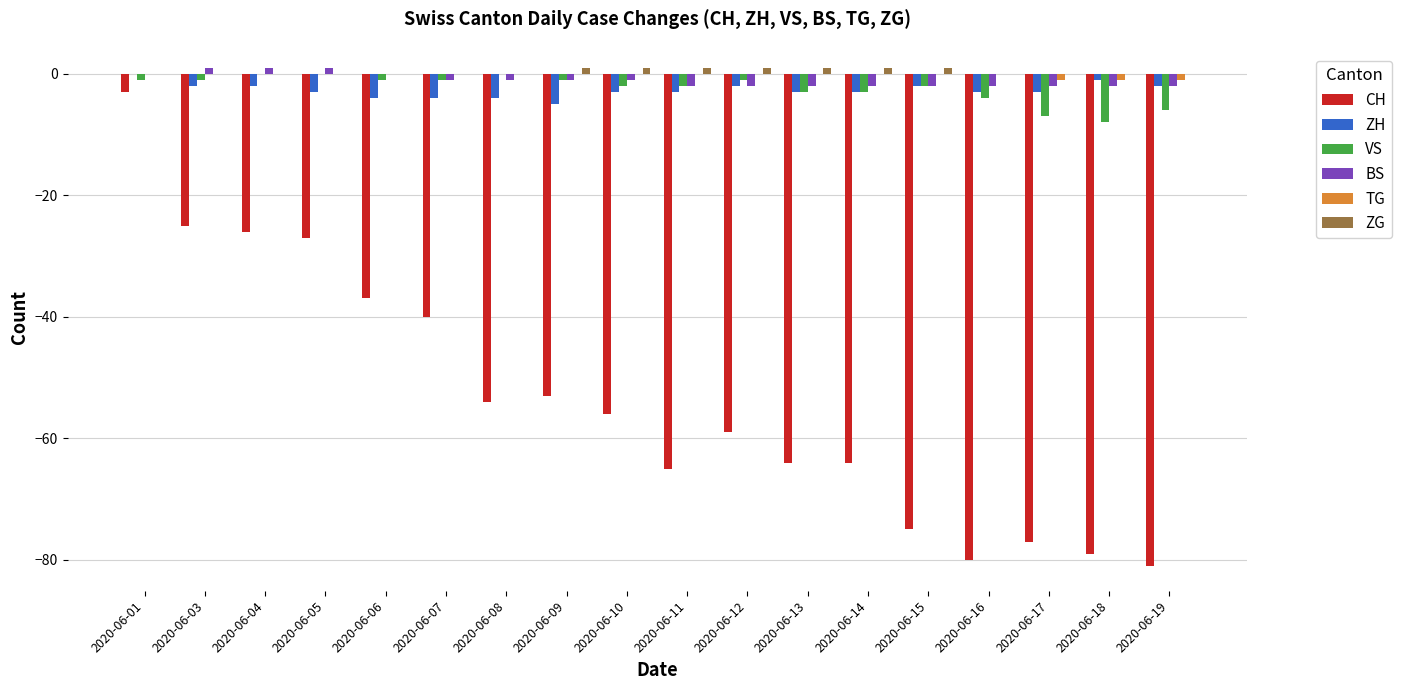

Are the bars grouped side by side (vs. stacked)?

Yes